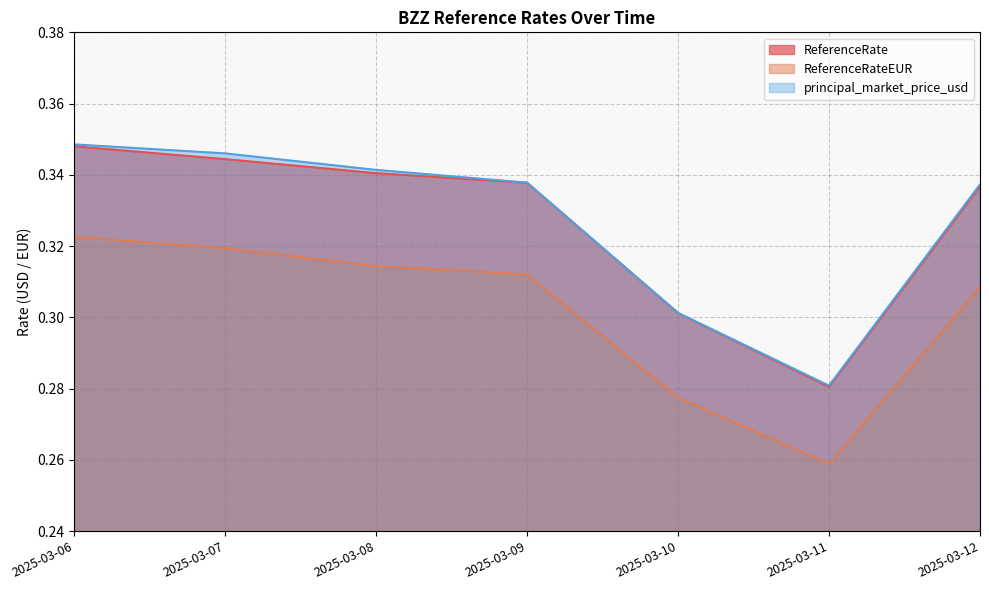

Reading left to right, extract all data points from this chart.

ReferenceRate: 0.3	0.3	0.3	0.3	0.3	0.3	0.3
ReferenceRateEUR: 0.3	0.3	0.3	0.3	0.3	0.3	0.3
principal_market_price_usd: 0.3	0.3	0.3	0.3	0.3	0.3	0.3